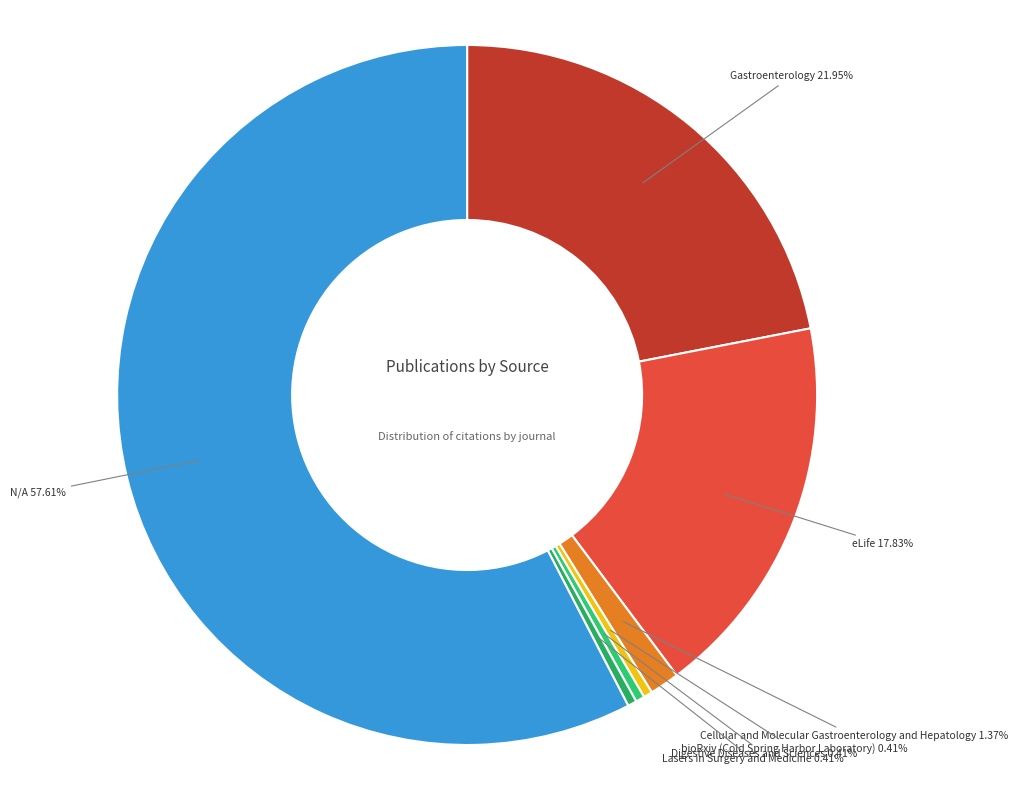

Between eLife and Lasers in Surgery and Medicine, which is larger?

eLife